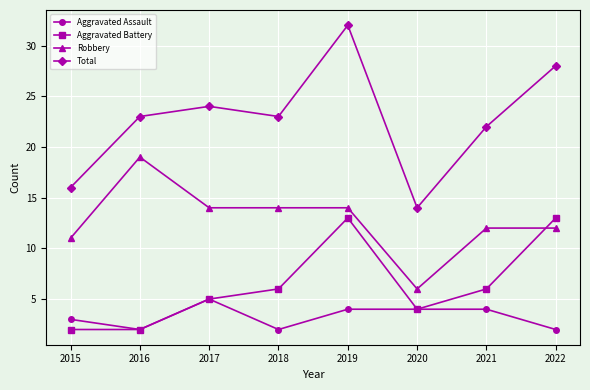

Which label corresponds to the largest value in the chart?

2019